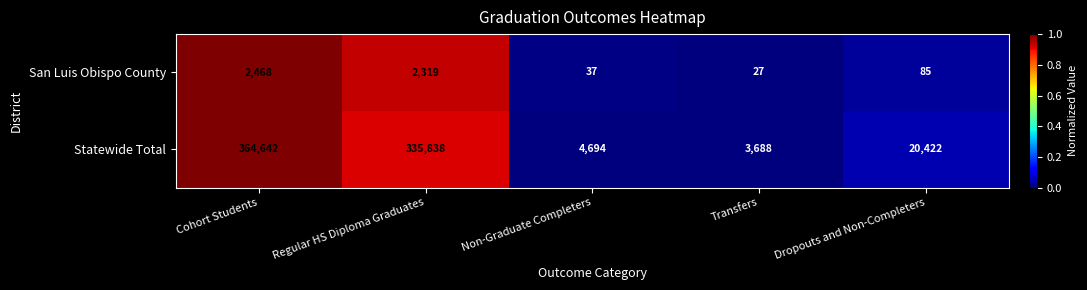

Which category has the lowest value in the San Luis Obispo County series?

Transfers